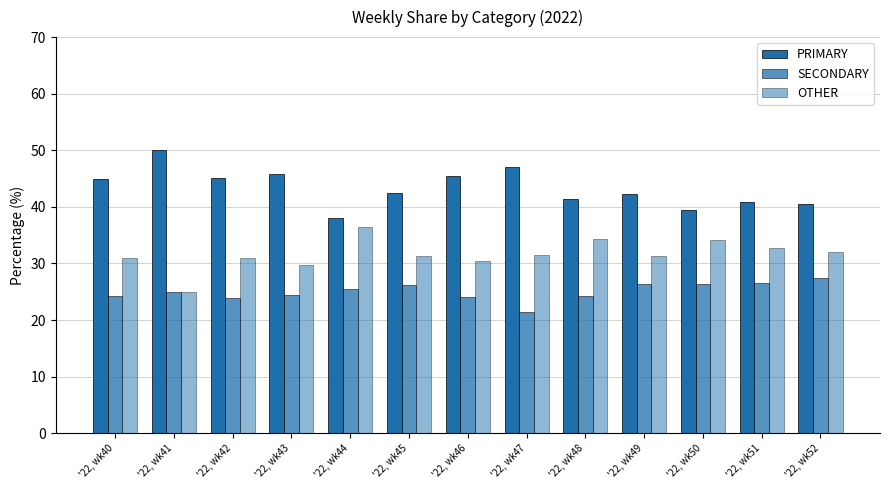

How many bars are there in each group?

3